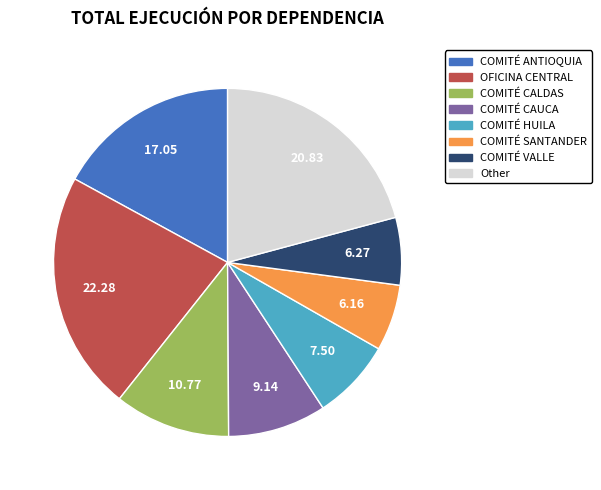

How many segments does this pie chart have?

8